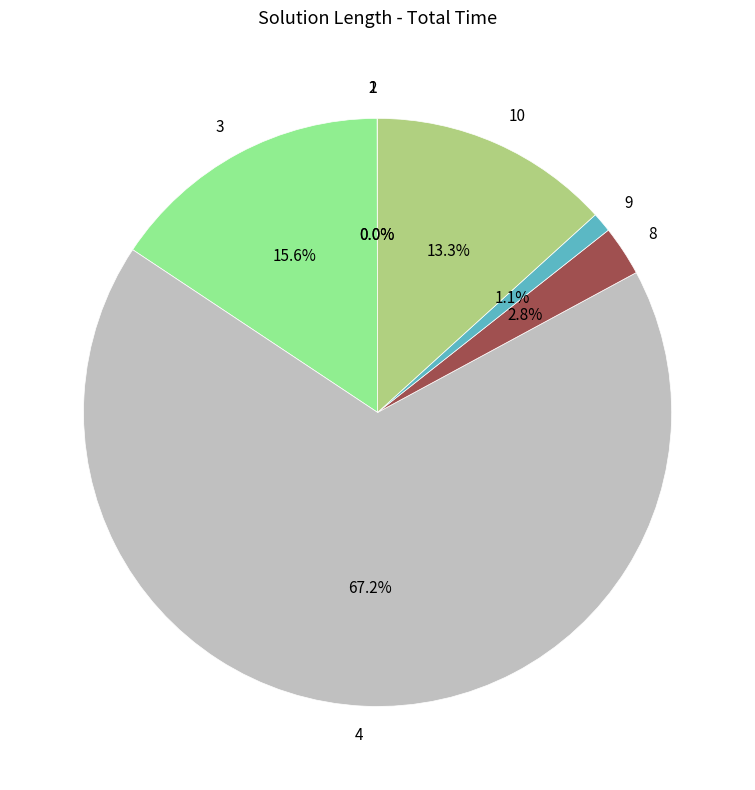

What is the largest slice in the pie chart?

4